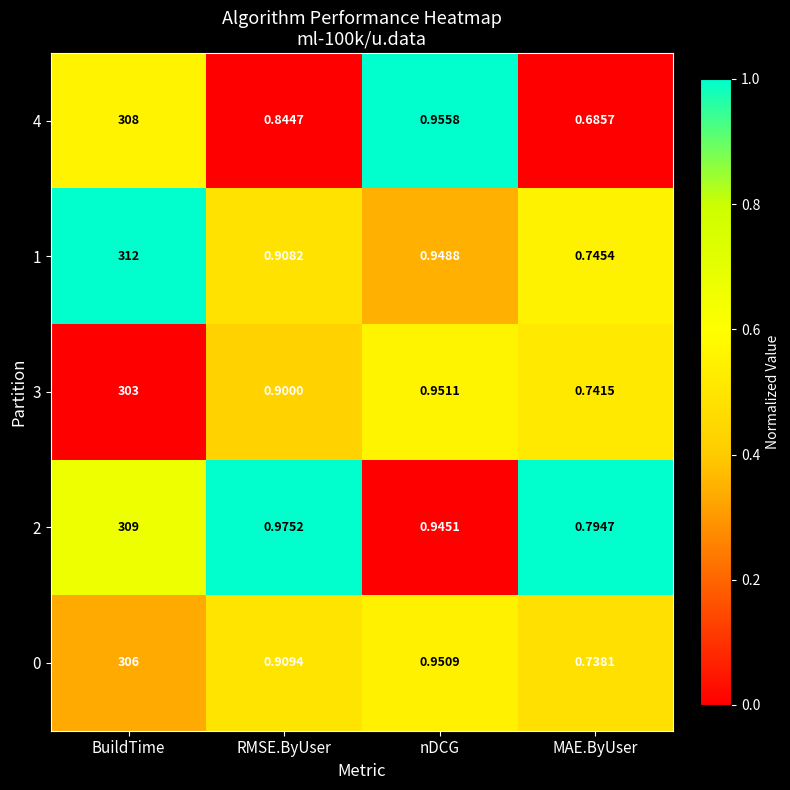

At which category does the chart reach its minimum across all series?

MAE.ByUser